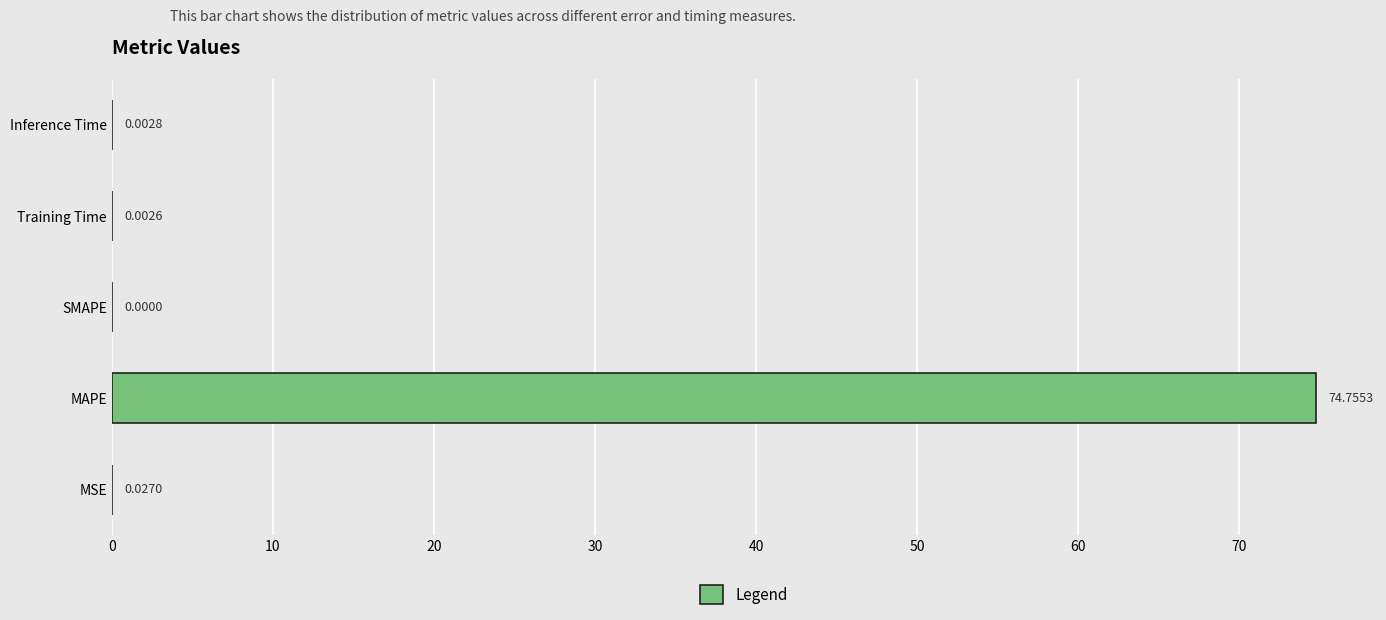

What is the sum of all values?

74.8